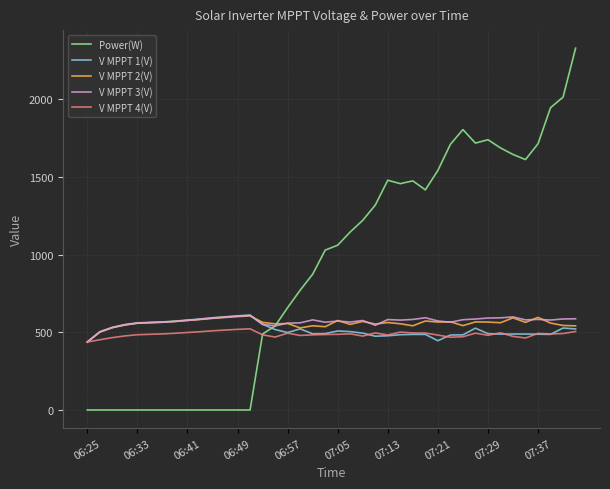

Which series has the largest total across all categories?

Power(W)